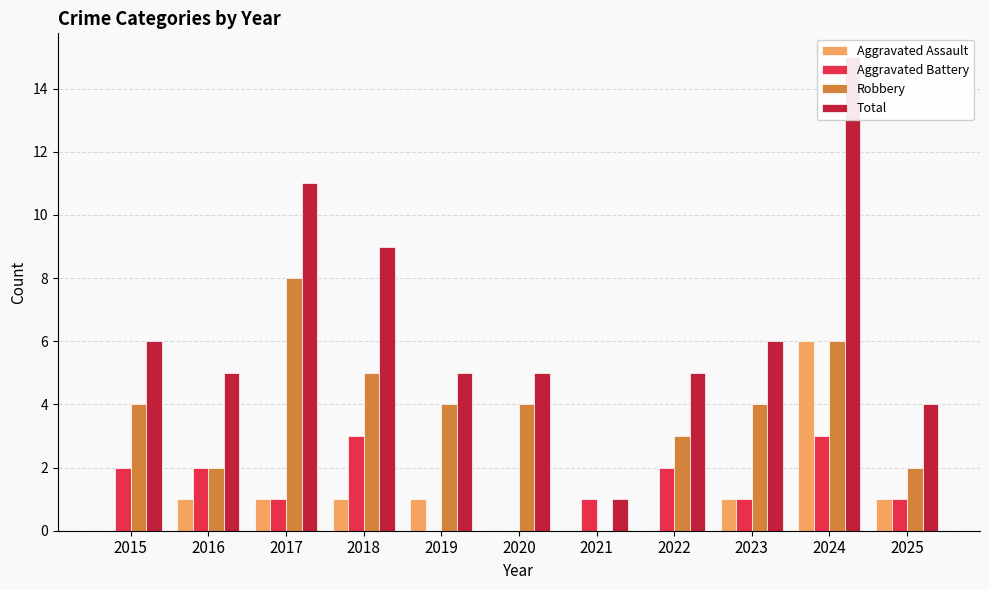

What is the total value across all series at 2019?

10